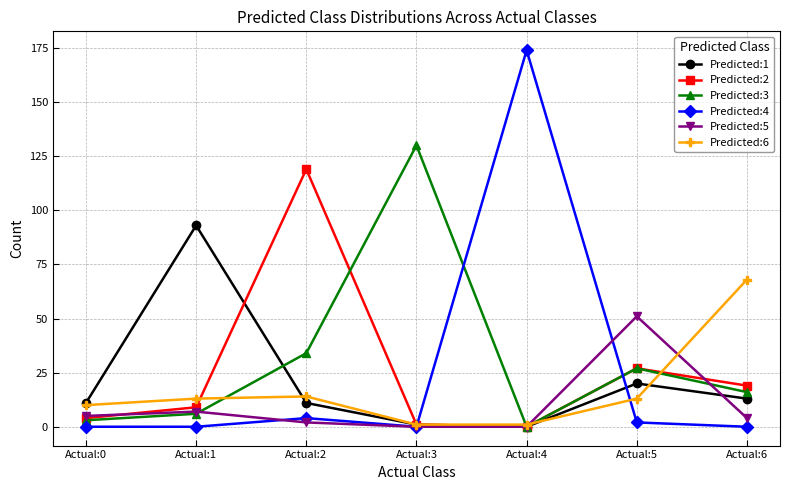

At which label does Predicted:3 reach its peak?

Actual:3